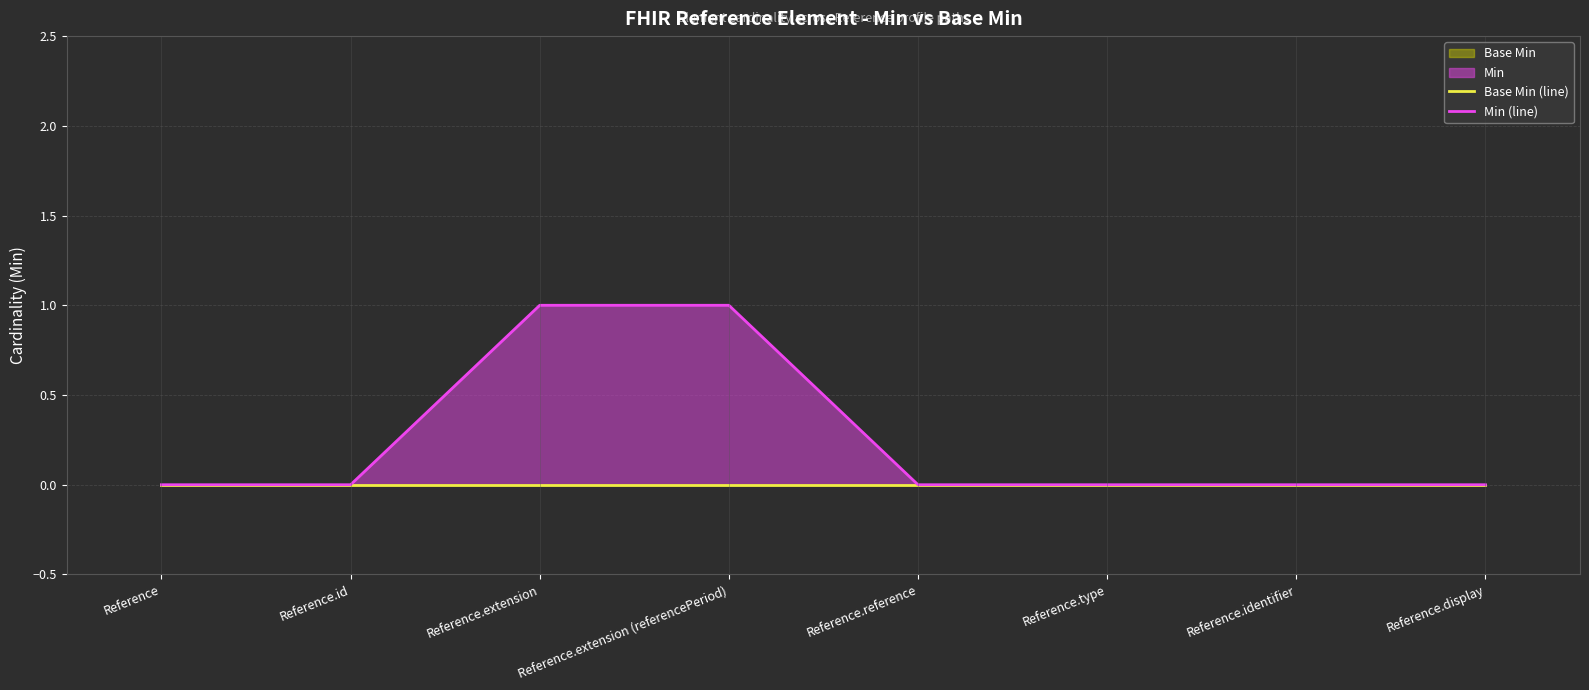

Is the value of Min (line) at Reference.extension (referencePeriod) greater than the value of Base Min (line) at Reference.display?

Yes